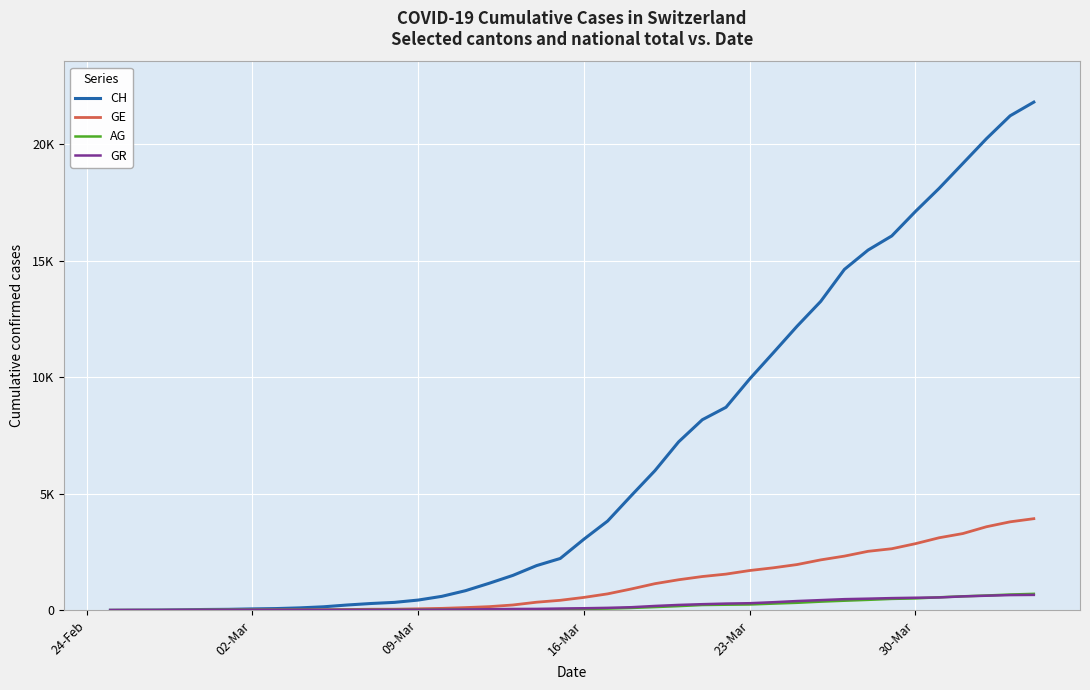

What are all the series names shown in the legend?

CH, GE, AG, GR